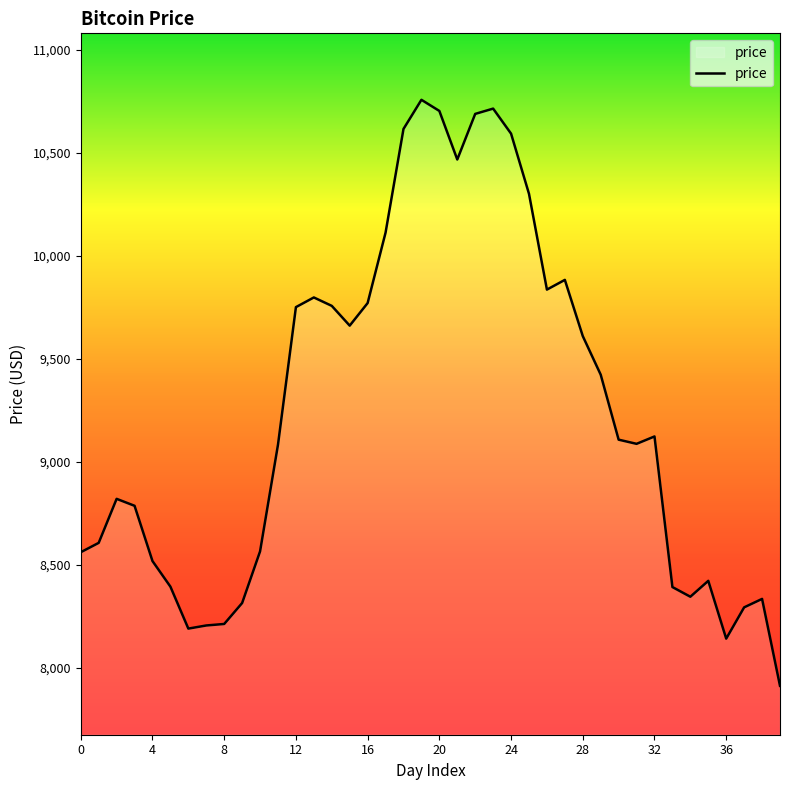

What is the maximum value shown in the chart?

10758.5